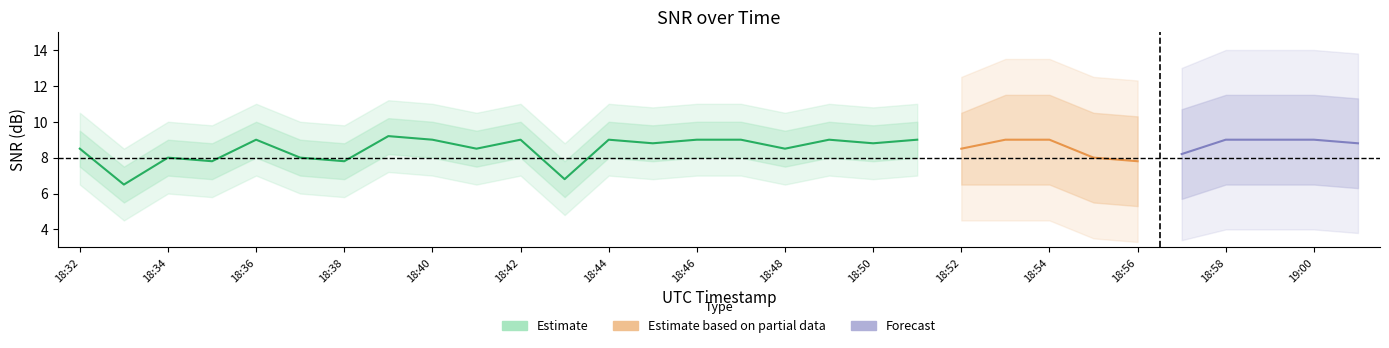

True or false: SNR has a value of 9.0 at 18:36.

True